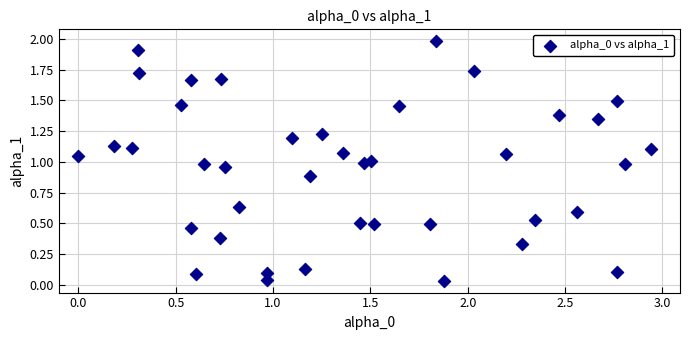

What is the range of Y values (max minus min)?

1.9